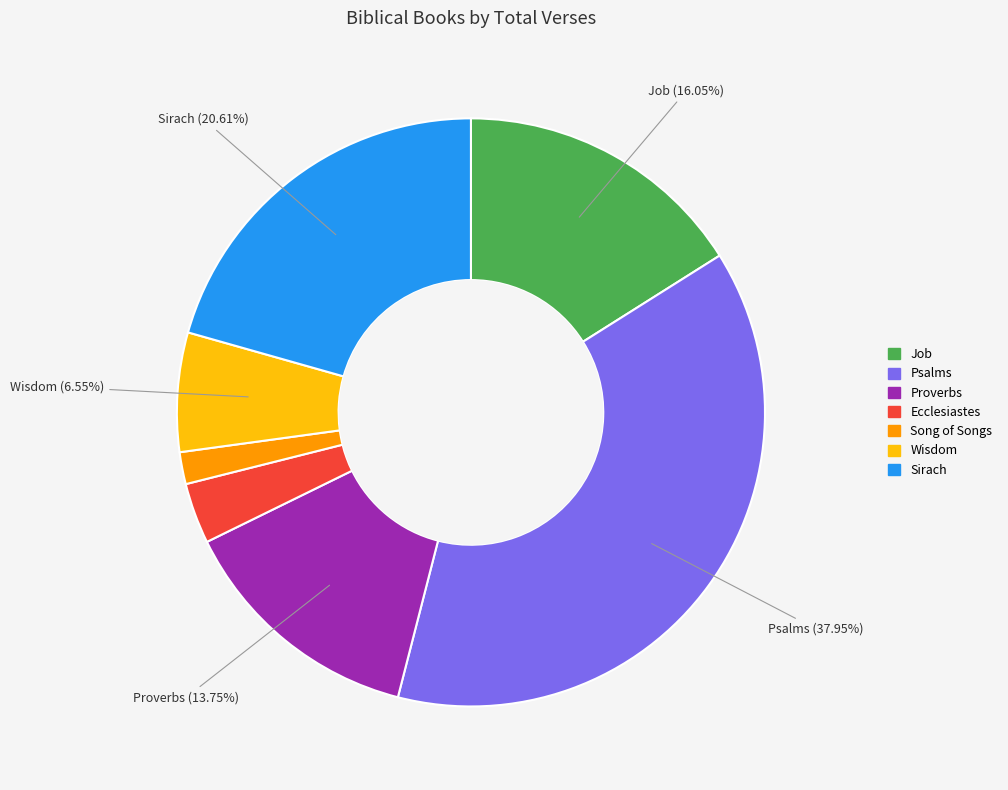

Which slice is the smallest?

Song of Songs